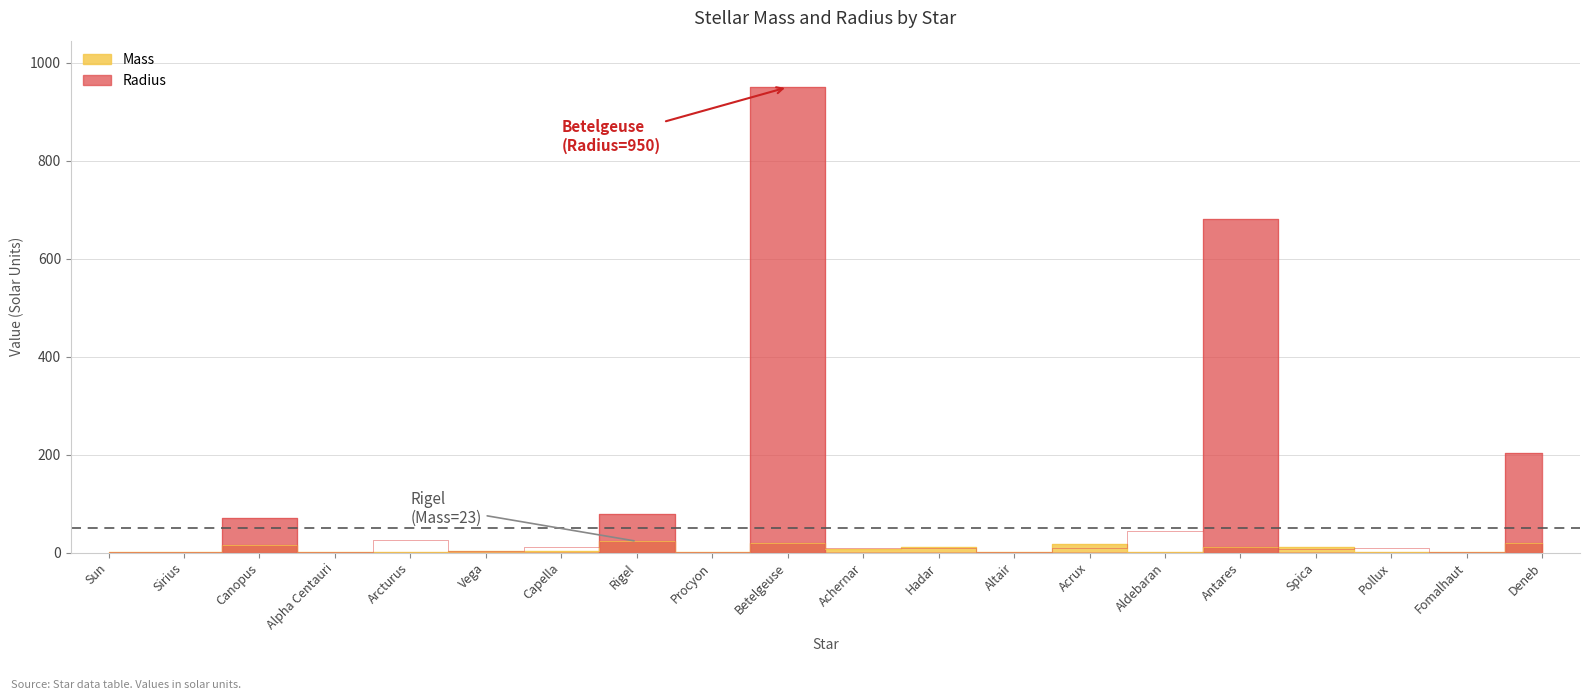

How many intersections are there between Radius and Mass?

7